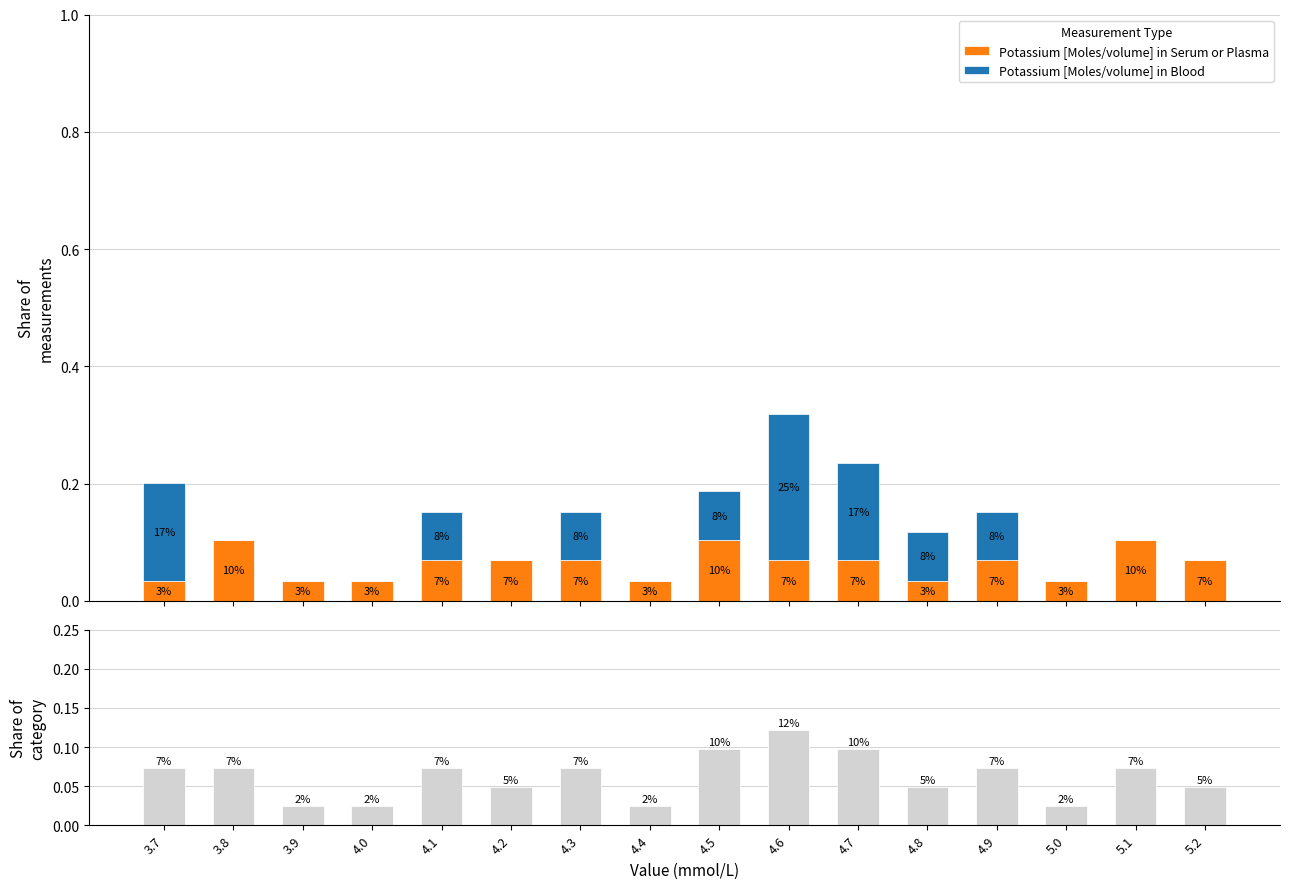

Reading left to right, list all the values displayed in this chart.

Potassium [Moles/volume] in Serum or Plasma: 0.0	0.1	0.0	0.0	0.1	0.1	0.1	0.0	0.1	0.1	0.1	0.0	0.1	0.0	0.1	0.1
Potassium [Moles/volume] in Blood: 0.2	0.0	0.0	0.0	0.1	0.0	0.1	0.0	0.1	0.2	0.2	0.1	0.1	0.0	0.0	0.0
Combined: 0.1	0.1	0.0	0.0	0.1	0.0	0.1	0.0	0.1	0.1	0.1	0.0	0.1	0.0	0.1	0.0